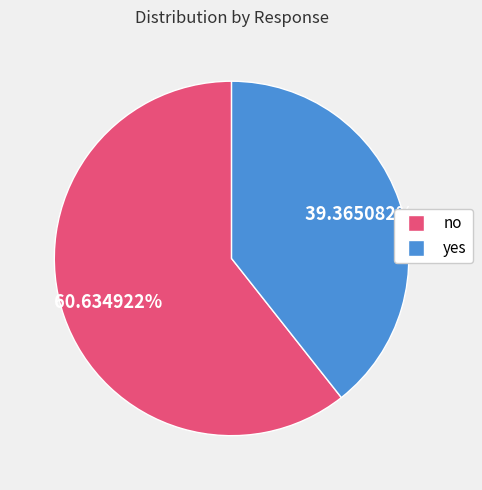

Which has a higher value, no or yes?

no